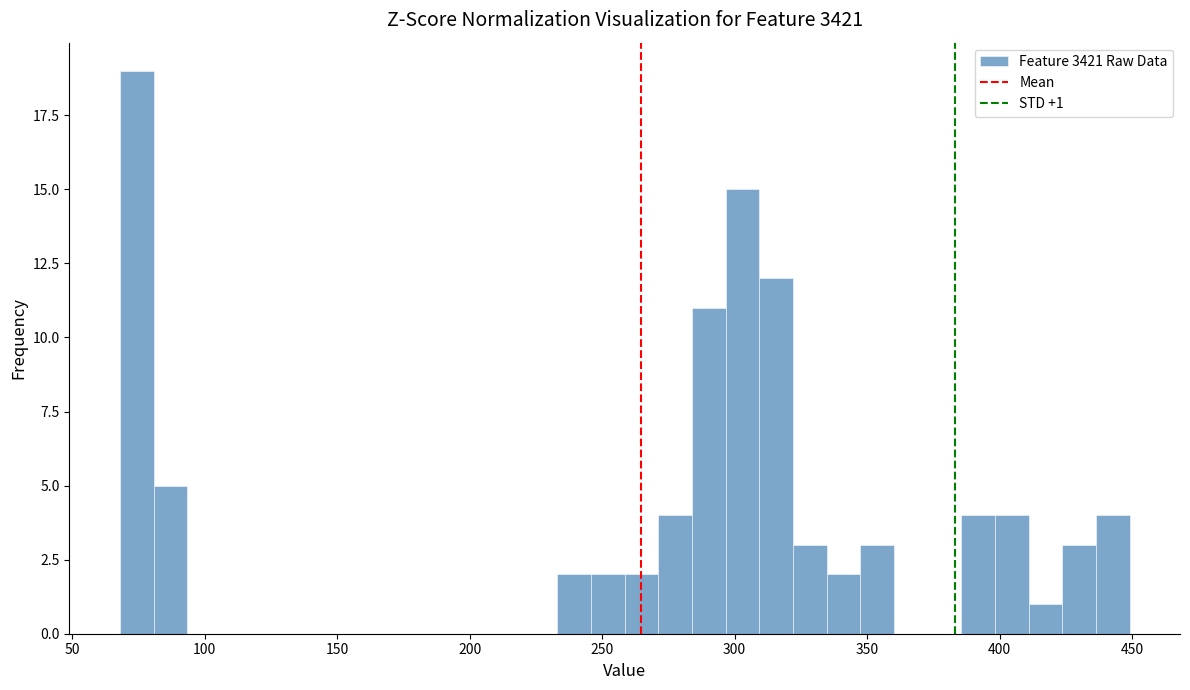

Around what value on the x-axis is the tallest bar? Give the approximate position of its centre, as read against the axis.

75